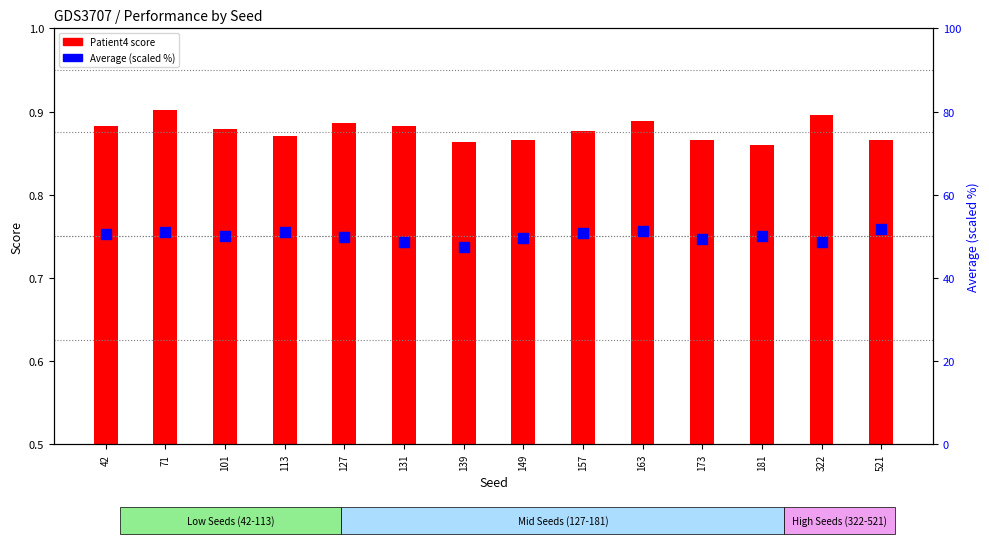

At which category is the sum across all series the highest?

521